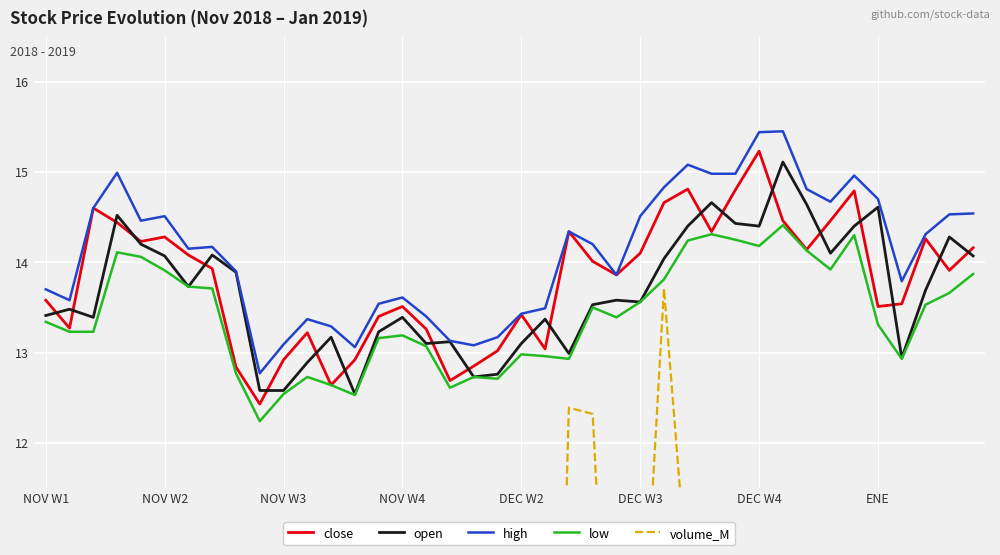

Reading right to left, extract all data points from this chart.

close: 14.2	13.9	14.3	13.5	13.5	14.8	14.5	14.1	14.5	15.2	14.8	14.3	14.8	14.7	14.1	13.9	14.0	14.3	13.0	13.4	13.0	12.8	12.7	13.3	13.5	13.4	12.9	12.6	13.2	12.9	12.4	12.8	13.9	14.1	14.3	14.2	14.4	14.6	13.3	13.6
open: 14.1	14.3	13.7	12.9	14.6	14.4	14.1	14.6	15.1	14.4	14.4	14.7	14.4	14.0	13.6	13.6	13.5	13.0	13.4	13.1	12.8	12.7	13.1	13.1	13.4	13.2	12.5	13.2	12.9	12.6	12.6	13.9	14.1	13.7	14.1	14.2	14.5	13.4	13.5	13.4
high: 14.5	14.5	14.3	13.8	14.7	15.0	14.7	14.8	15.4	15.4	15.0	15.0	15.1	14.8	14.5	13.9	14.2	14.3	13.5	13.4	13.2	13.1	13.1	13.4	13.6	13.5	13.1	13.3	13.4	13.1	12.8	13.9	14.2	14.2	14.5	14.5	15.0	14.6	13.6	13.7
low: 13.9	13.7	13.5	12.9	13.3	14.3	13.9	14.1	14.4	14.2	14.2	14.3	14.2	13.8	13.6	13.4	13.5	12.9	13.0	13.0	12.7	12.7	12.6	13.1	13.2	13.2	12.5	12.6	12.7	12.5	12.2	12.8	13.7	13.7	13.9	14.1	14.1	13.2	13.2	13.3
volume_M: 6.2	5.0	6.4	4.9	7.3	6.4	5.7	5.8	8.5	10.8	8.0	6.7	10.4	13.7	9.1	7.2	12.3	12.4	2.9	4.1	2.5	2.2	2.9	2.0	3.5	3.7	2.1	3.0	3.4	3.3	2.7	3.8	3.4	3.6	6.2	4.9	9.6	6.6	2.9	3.8